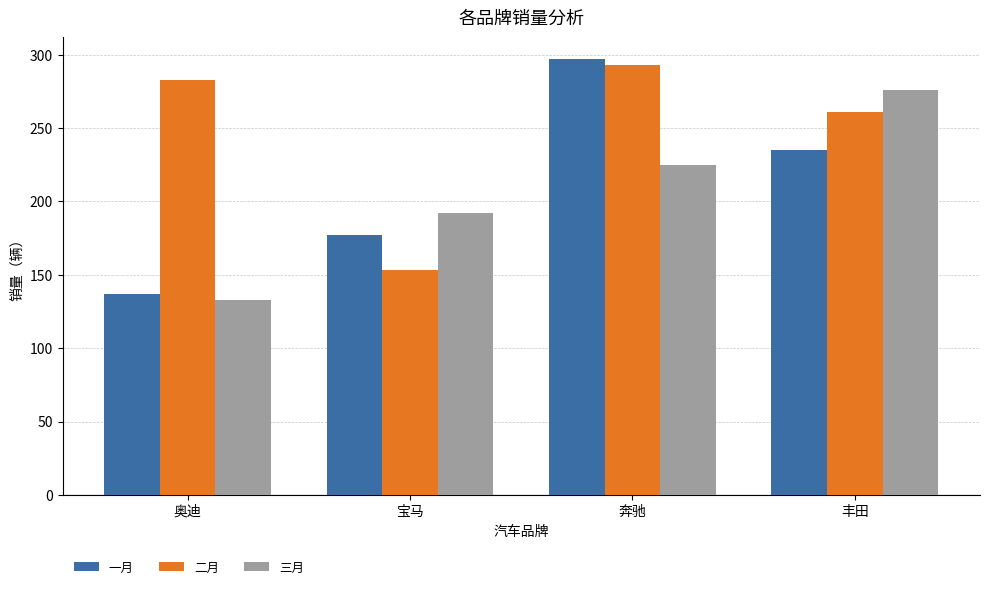

At which category does the chart reach its minimum across all series?

奥迪